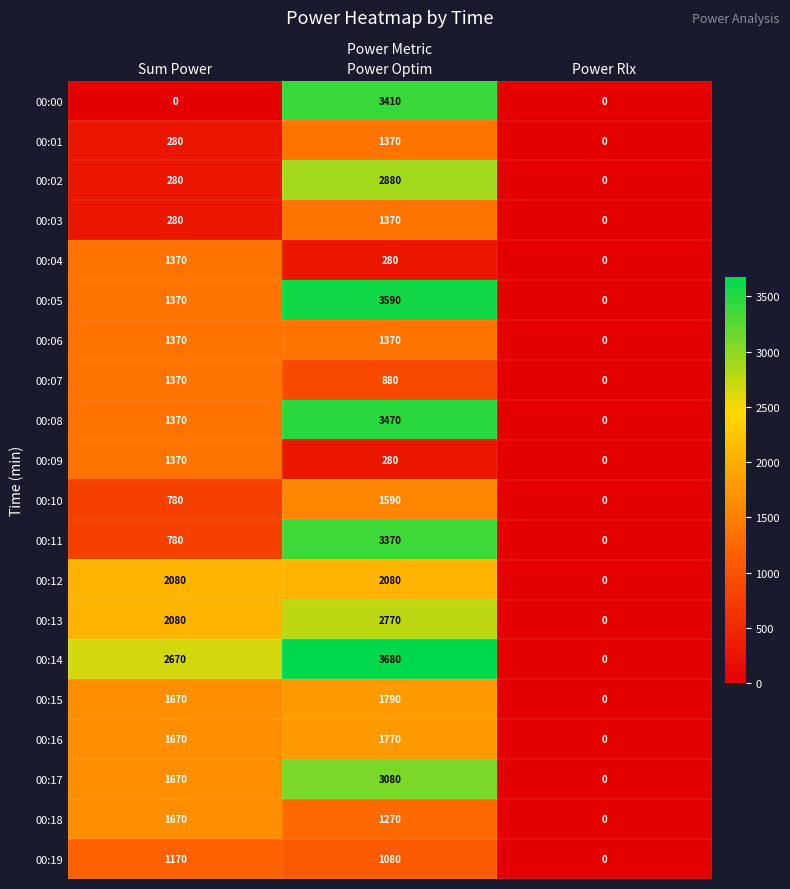

What is the average value of the 00:08 series?

1613